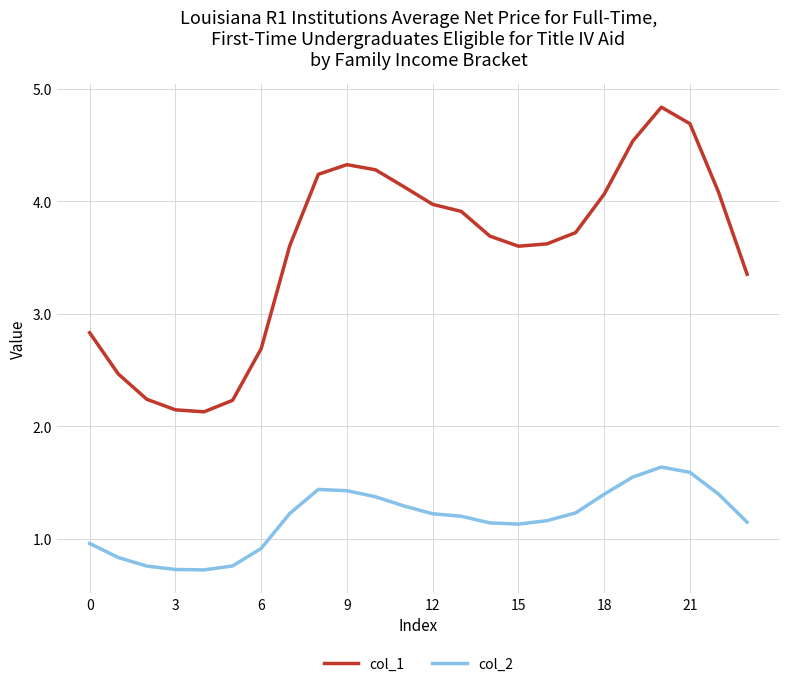

What is the average value of the col_1 series?

3.6